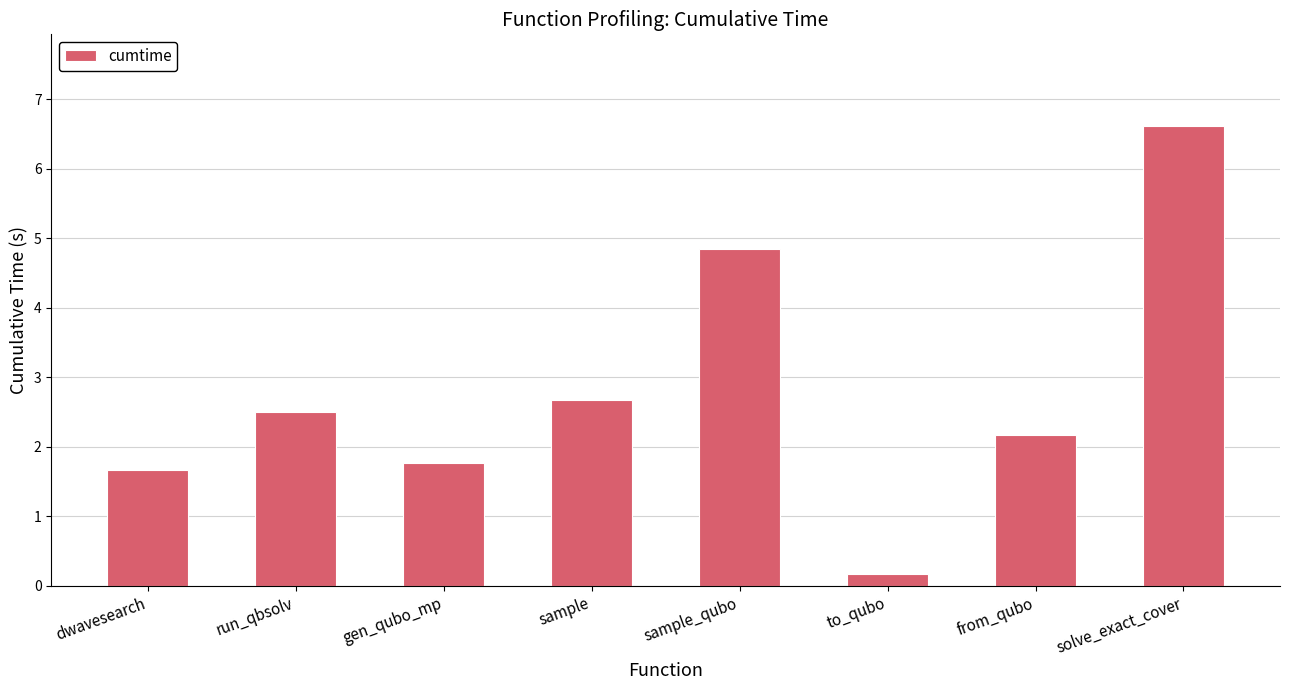

Reading right to left, transcribe all the data shown in this chart.

solve_exact_cover=6.6	from_qubo=2.2	to_qubo=0.2	sample_qubo=4.8	sample=2.7	gen_qubo_mp=1.8	run_qbsolv=2.5	dwavesearch=1.7